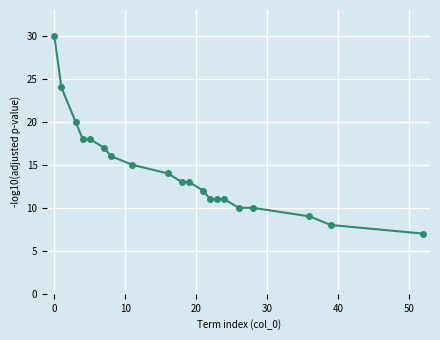

Reading right to left, extract all data points from this chart.

7	8	9	10	10	11	11	11	12	13	13	14	15	16	17	18	18	20	24	30